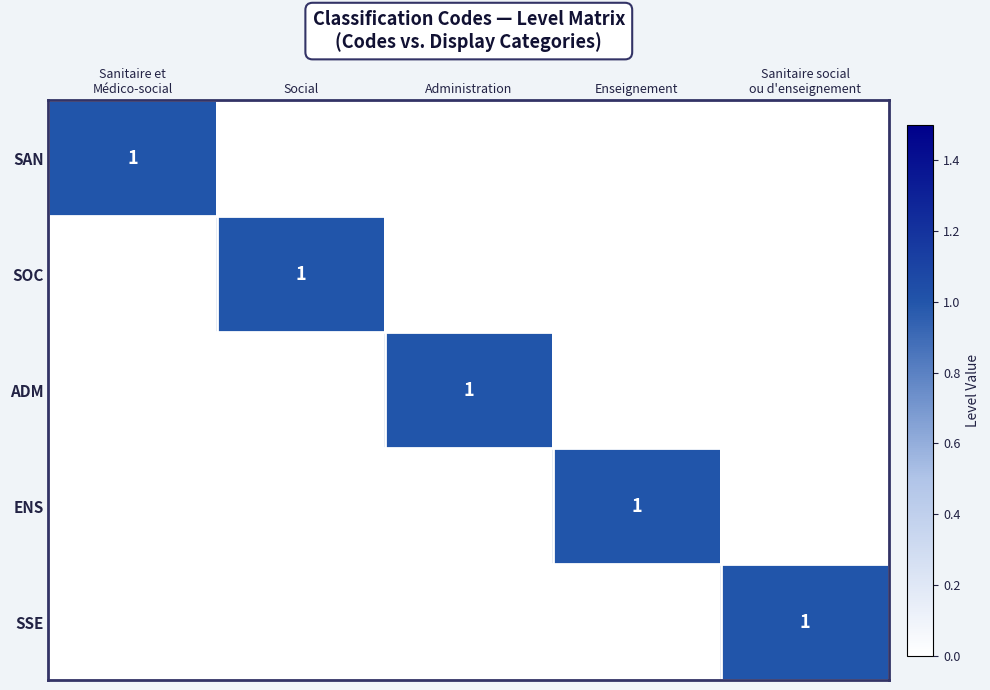

Is it true that ADM equals 1 at Administration?

True